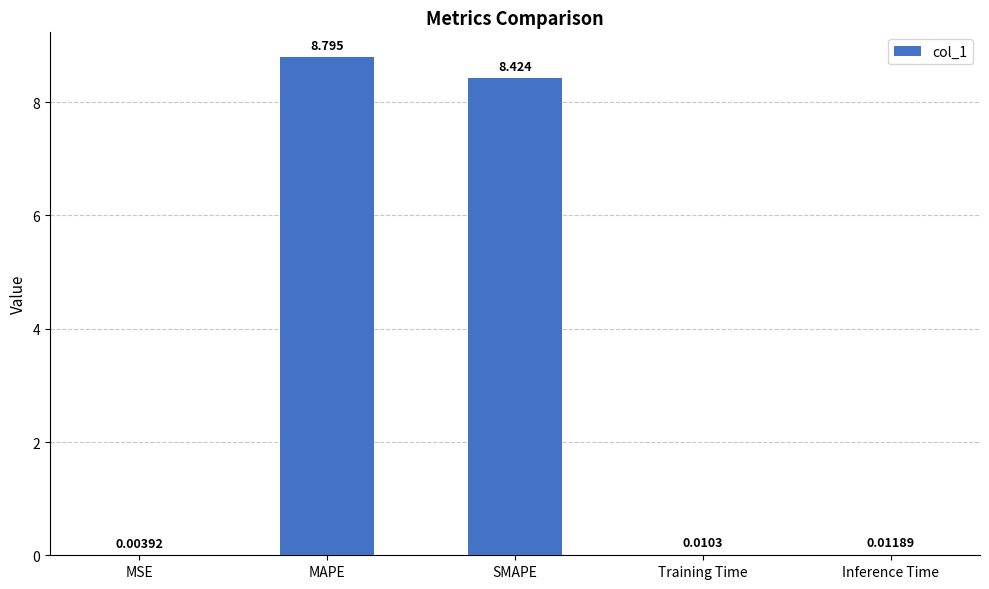

Which has a higher value, Training Time or Inference Time?

Inference Time